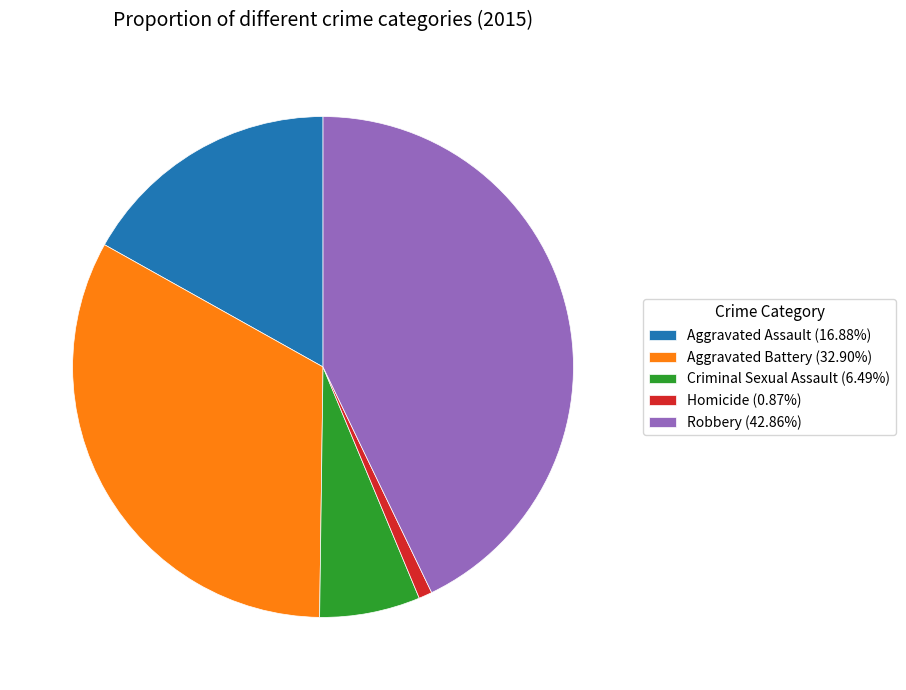

Count the number of slices in the pie.

5